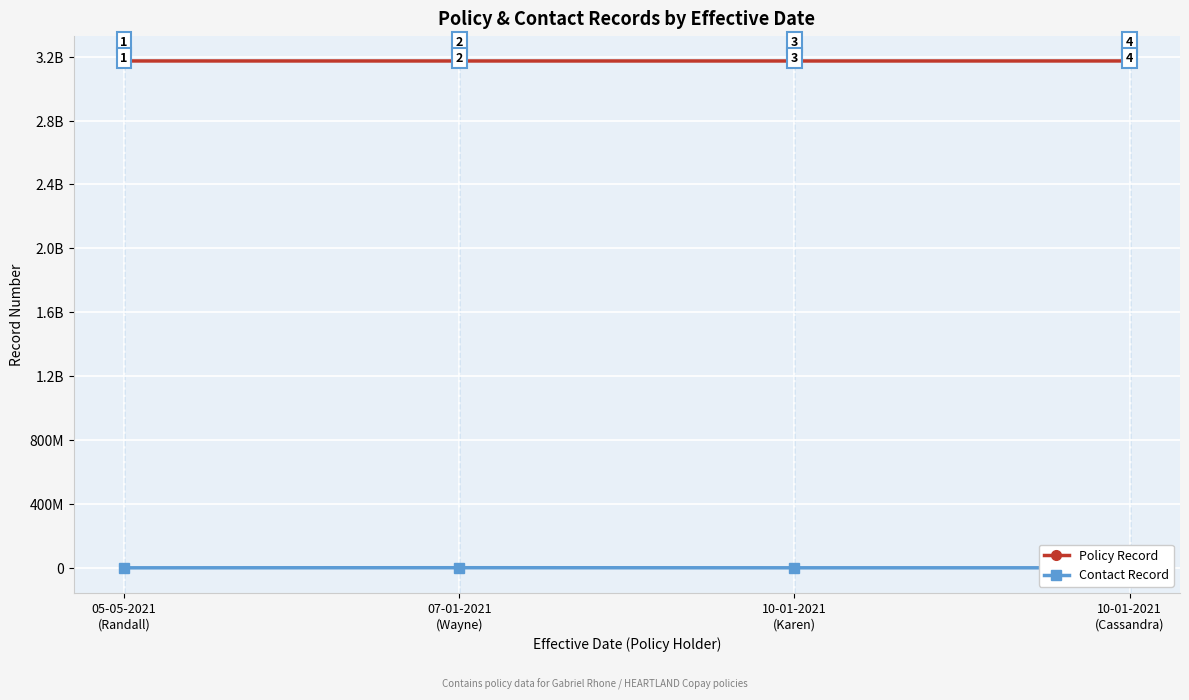

Is this an area chart (filled region under the line)?

No